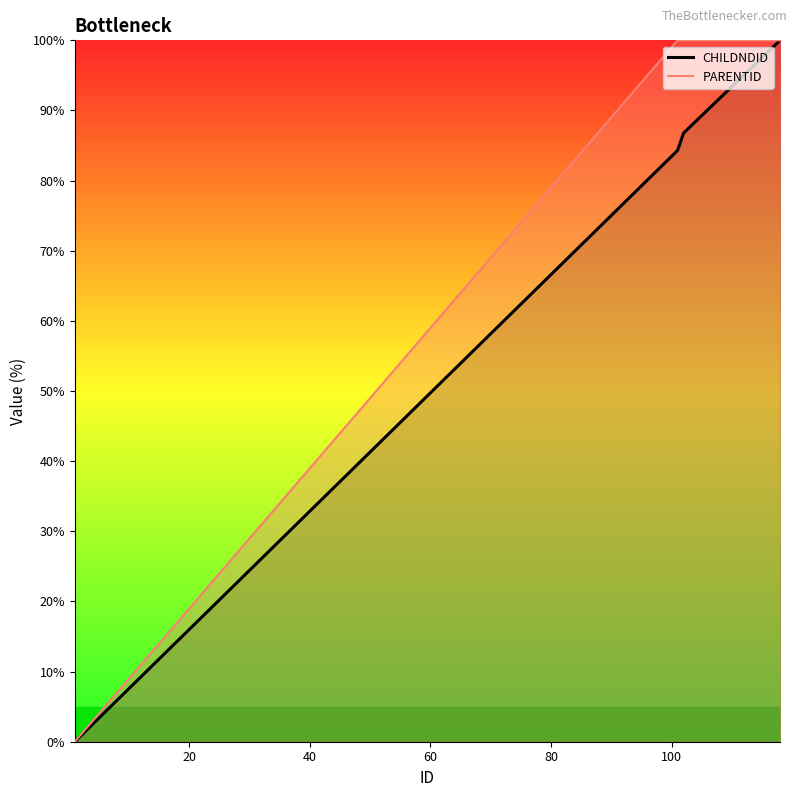

List the labels in order of CHILDNDID value, smallest first.

1, 101, 102, 103, 104, 105, 106, 107, 108, 109, 110, 111, 112, 113, 114, 115, 116, 117, 118